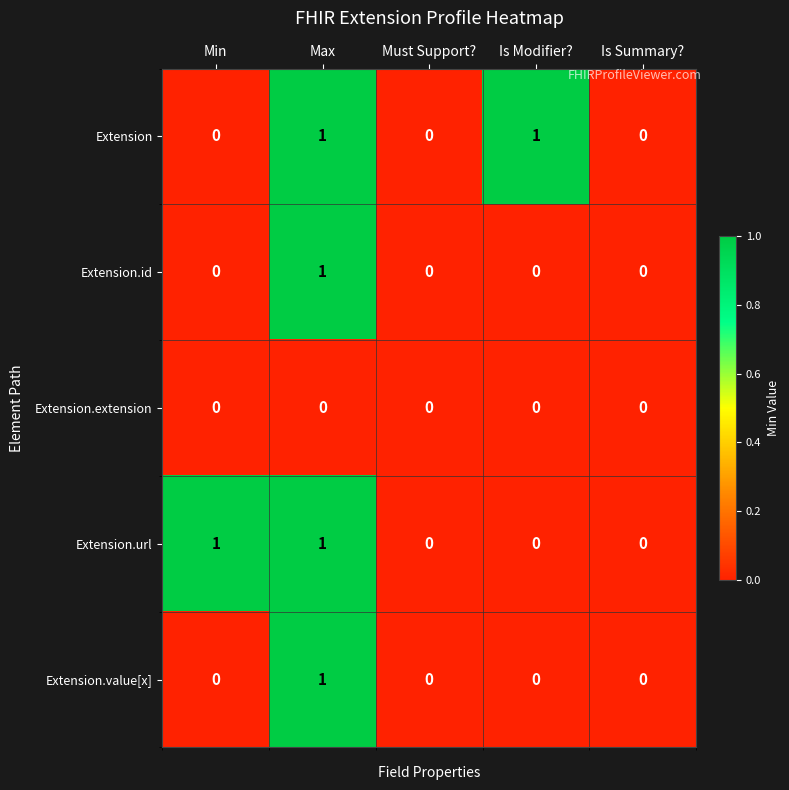

How many series are shown in this chart?

5